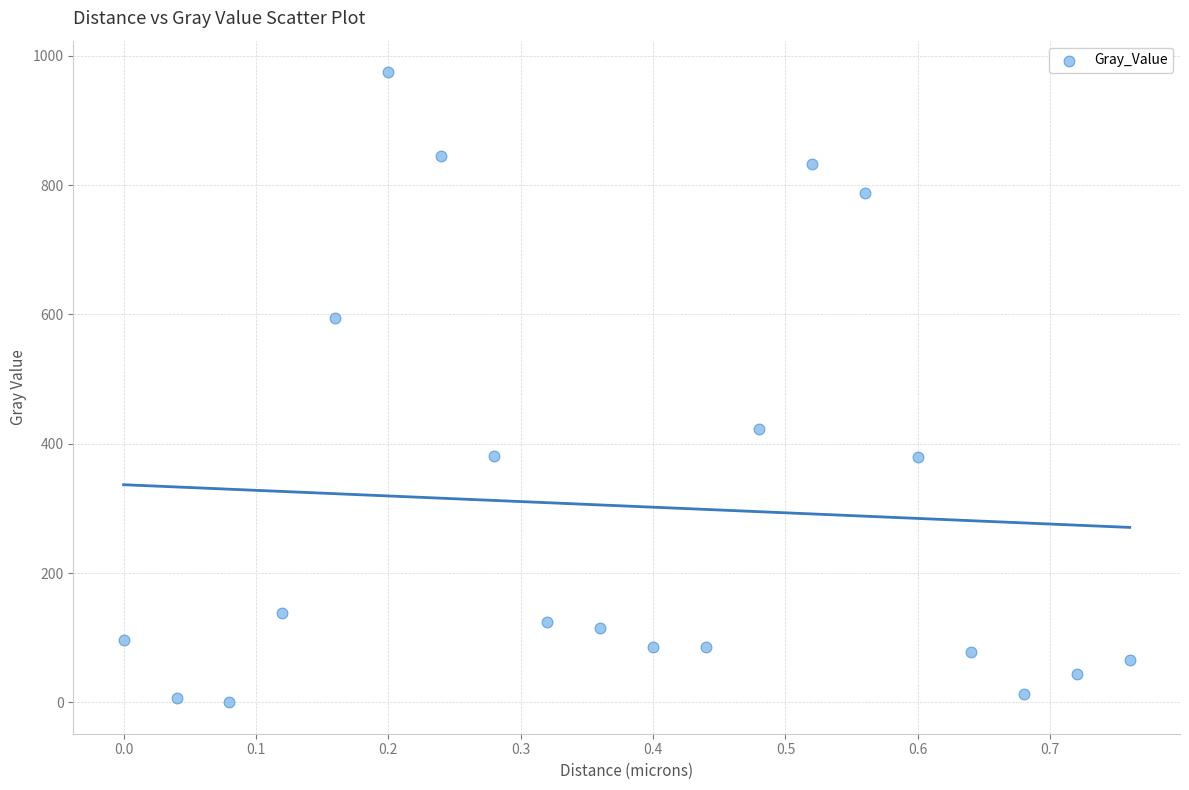

What is the range of X values (max minus min)?

0.8